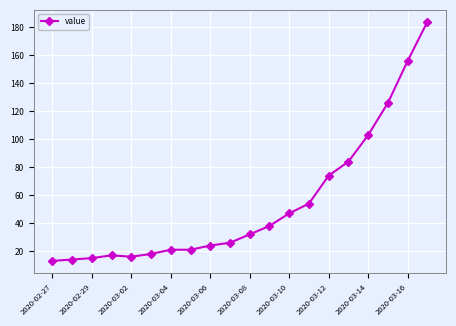

What is the smallest value displayed?

13